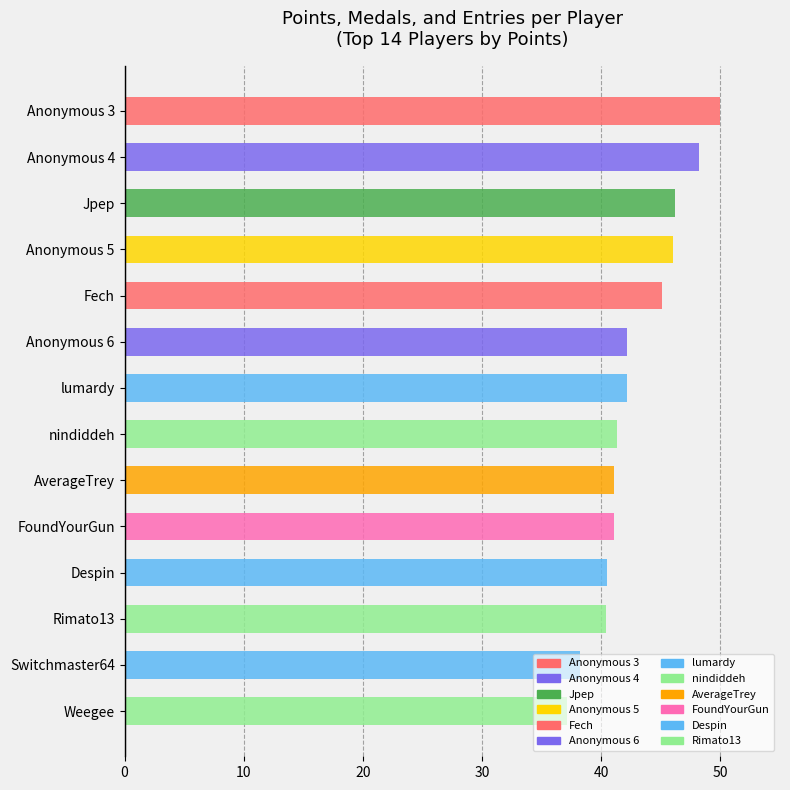

The value at Fech is 45.1. True or false?

True